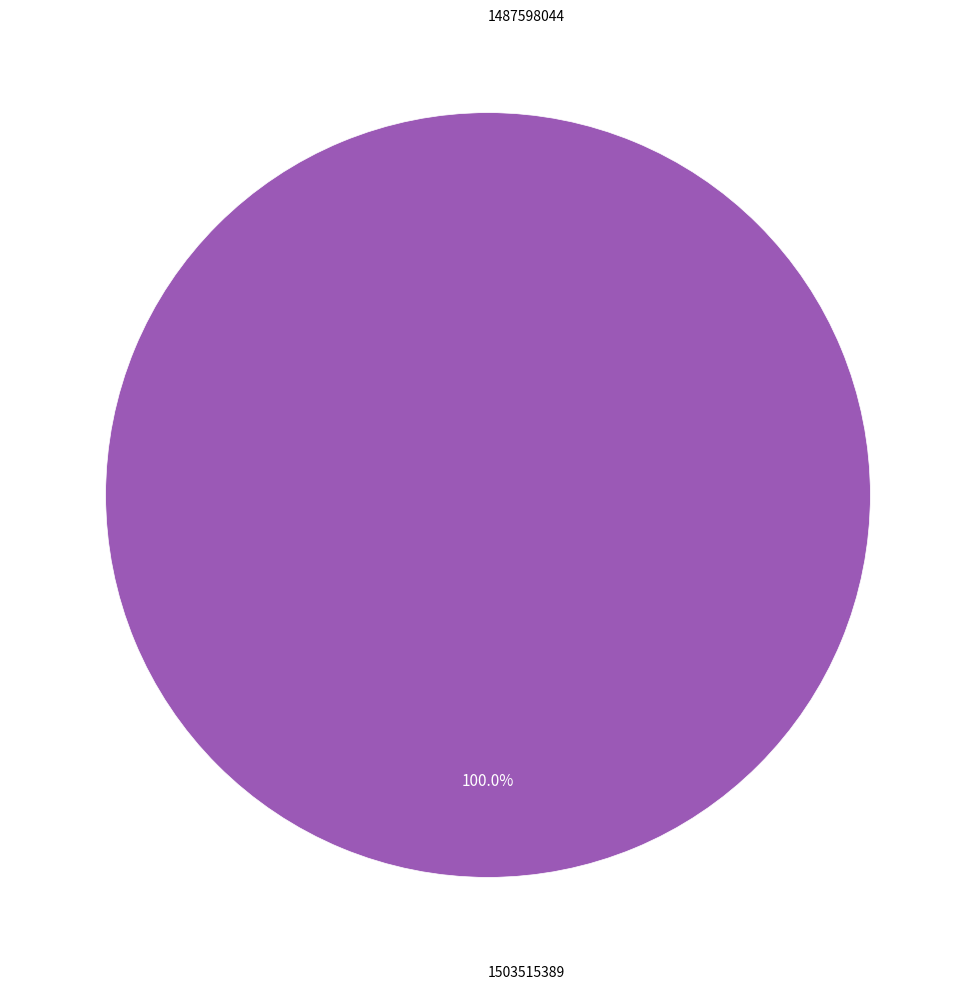

Which slice is the largest?

1503515389